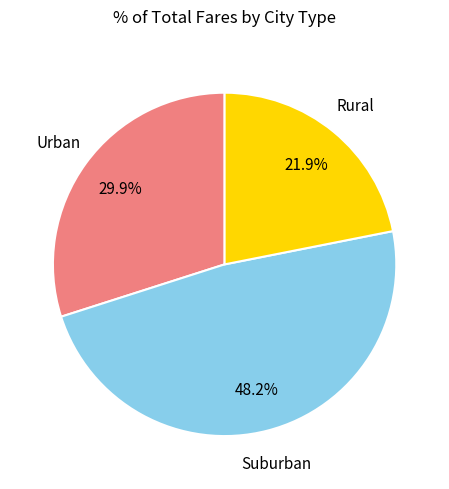

What is the smallest slice in the pie chart?

Rural